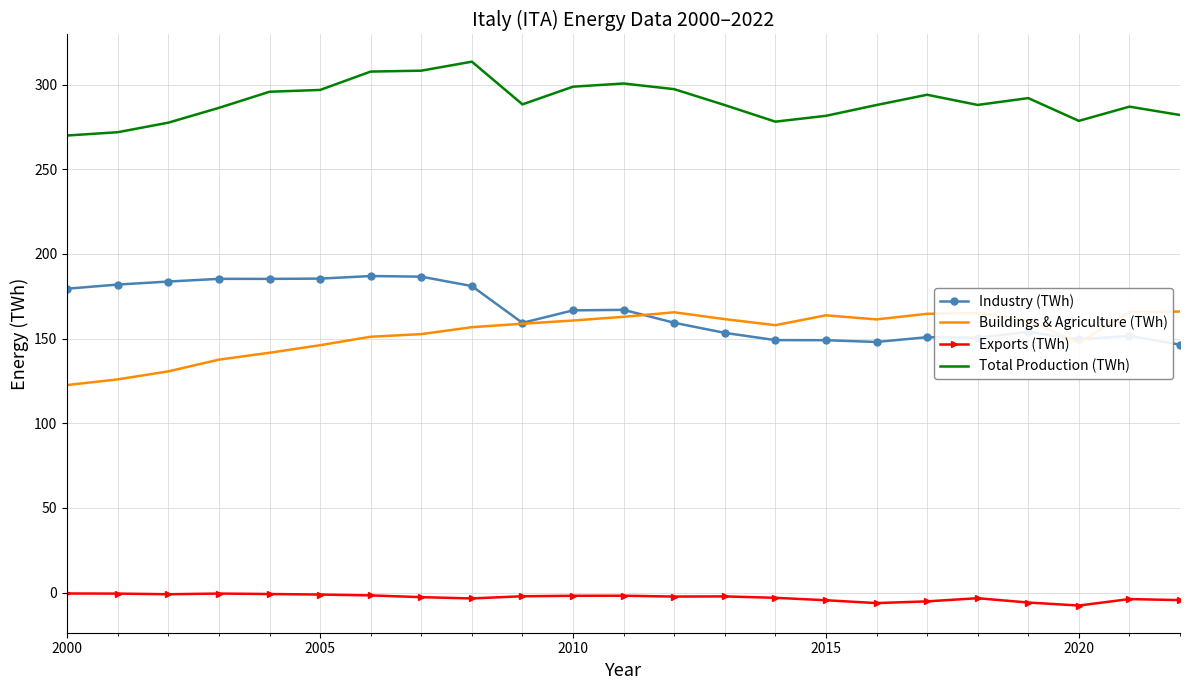

What is the maximum value shown in the chart?

313.5